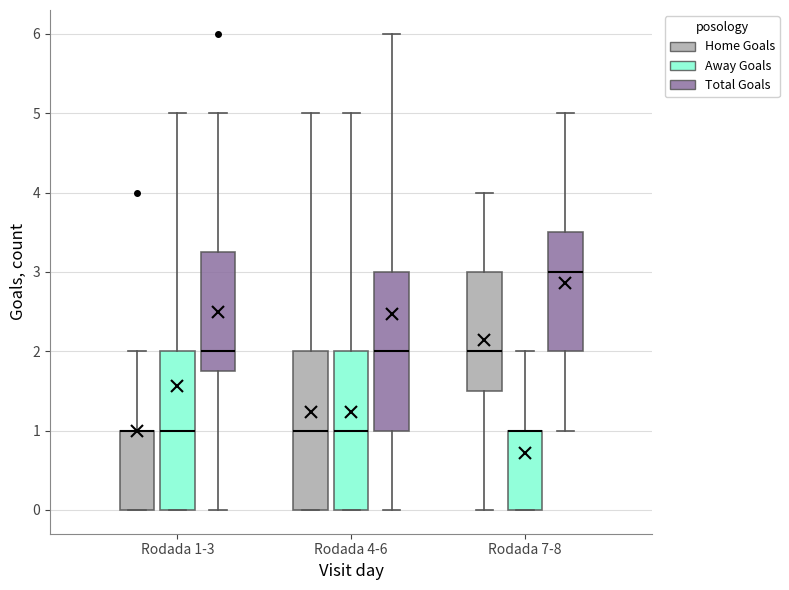

Reading left to right, read every box against the y-axis: the position of its median line, the range the box covers, and the ends of its whiskers. The values are not printed on the chart, so give them approximately, as read against the axis.

Rodada 1-3 (Home Goals): median 1.0 (drawn on the box's upper edge), box 0.0 to 1.0, whiskers 0.0 to 2.0
Rodada 1-3 (Away Goals): median 1.0, box 0.0 to 2.0, whiskers 0.0 to 5.0
Rodada 1-3 (Total Goals): median 2.0, box 1.8 to 3.3, whiskers 0.0 to 5.0
Rodada 4-6 (Home Goals): median 1.0, box 0.0 to 2.0, whiskers 0.0 to 5.0
Rodada 4-6 (Away Goals): median 1.0, box 0.0 to 2.0, whiskers 0.0 to 5.0
Rodada 4-6 (Total Goals): median 2.0, box 1.0 to 3.0, whiskers 0.0 to 6.0
Rodada 7-8 (Home Goals): median 2.0, box 1.5 to 3.0, whiskers 0.0 to 4.0
Rodada 7-8 (Away Goals): median 1.0 (drawn on the box's upper edge), box 0.0 to 1.0, whiskers 0.0 to 2.0
Rodada 7-8 (Total Goals): median 3.0, box 2.0 to 3.5, whiskers 1.0 to 5.0